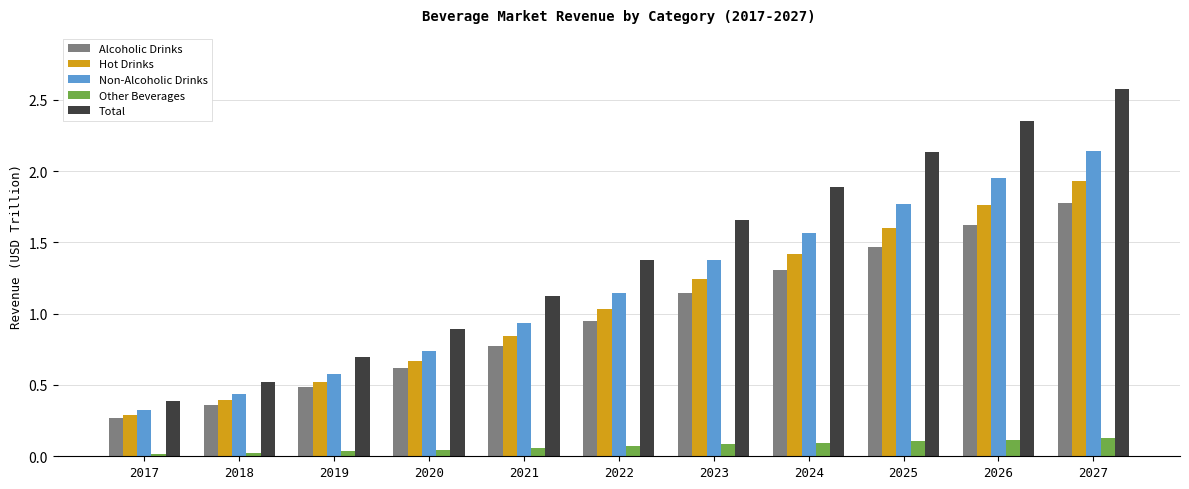

Is it true that Non-Alcoholic Drinks equals 2.6 at 2024?

False